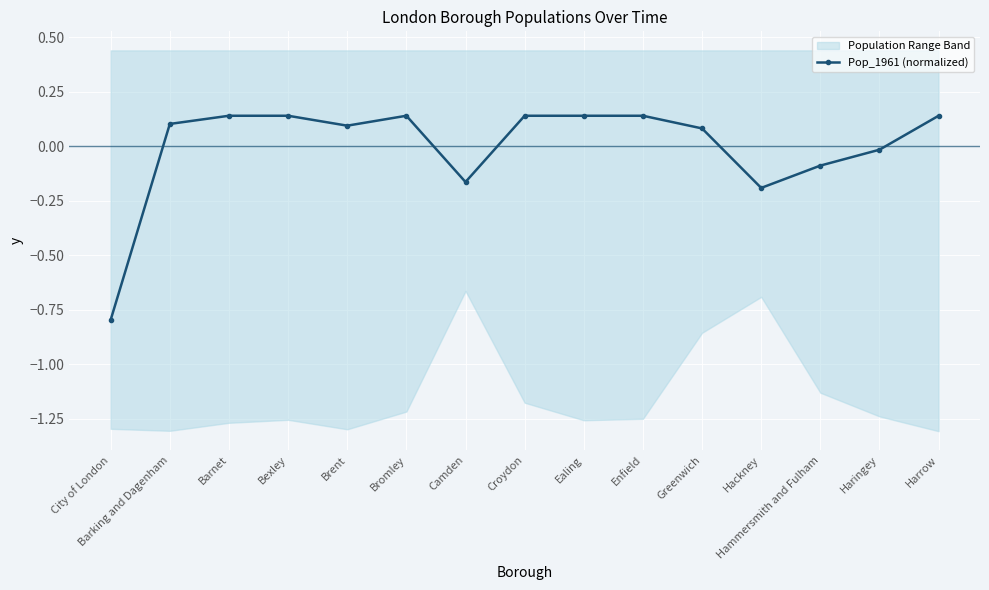

How many interior local peaks (higher than both neighbors) does the data have?

1